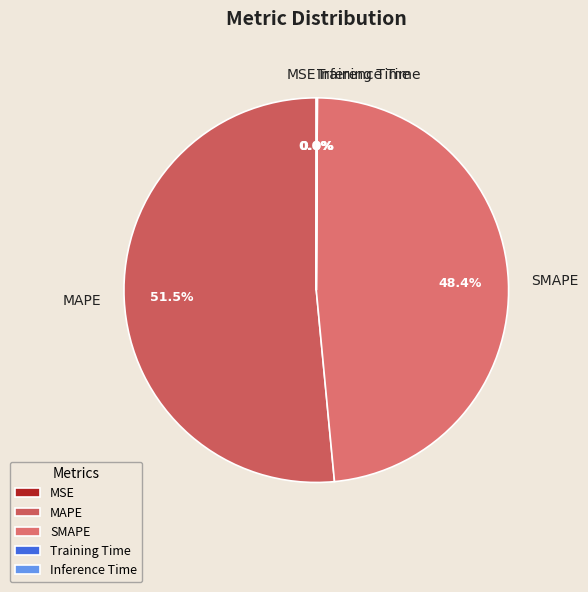

Is there any slice that represents more than half of the pie?

Yes